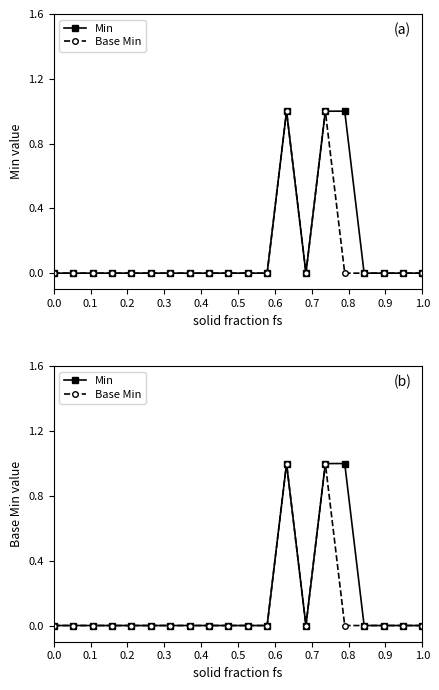

List the series in order of their peak value, lowest first.

Min, Base Min